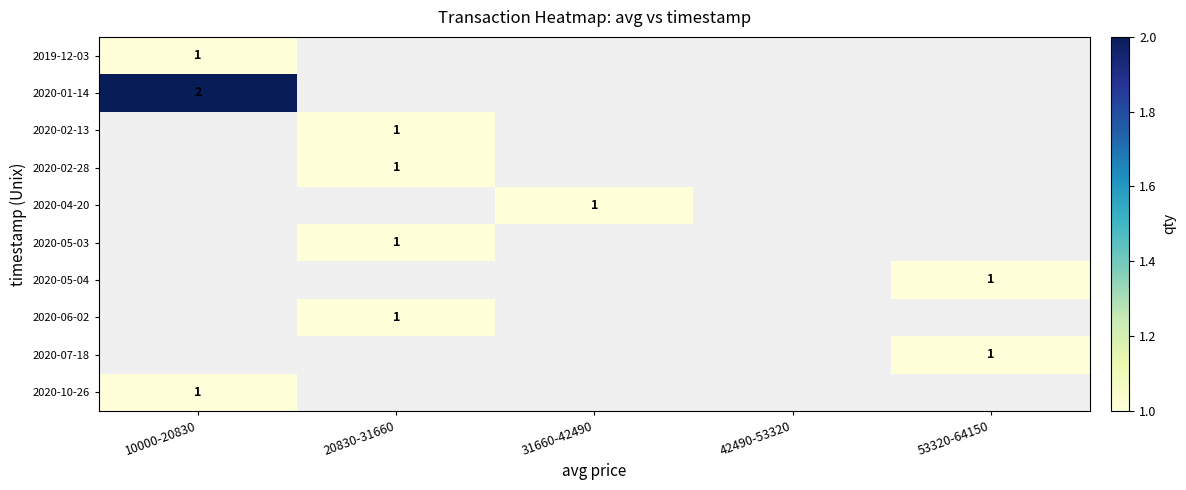

Which category has the highest value across all series?

10000-20830